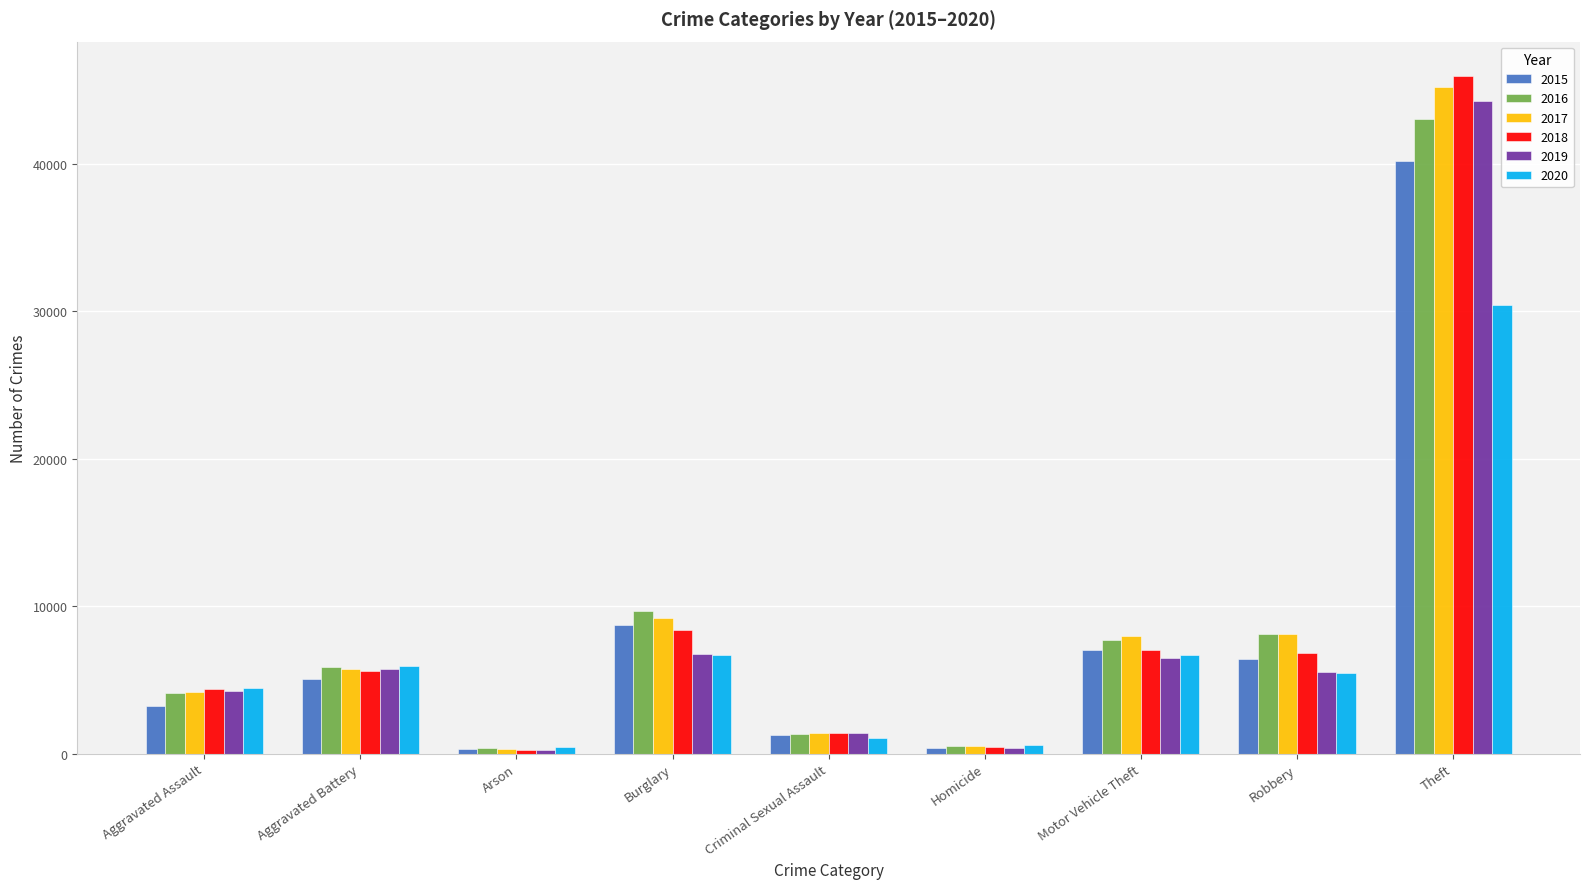

How many data points does each series have?

9